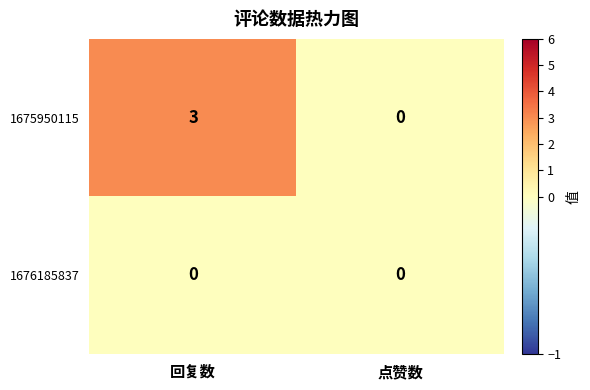

The value of 1675950115 at 点赞数 is 2. True or false?

False